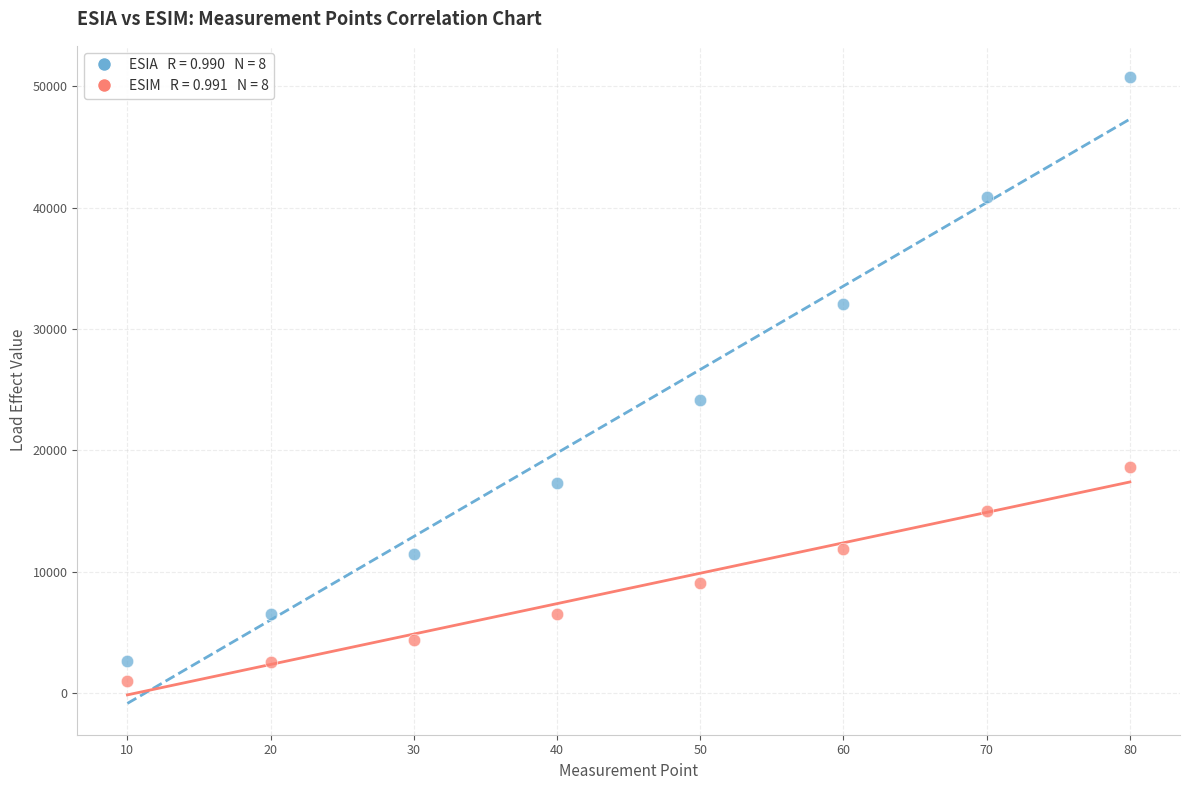

Across all series, what Y value is closest to 25898?

24198.2